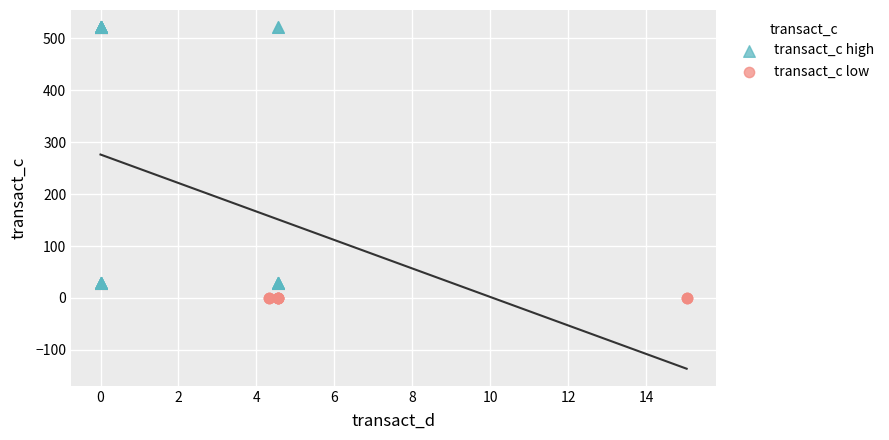

What are all the series names shown in the legend?

transact_c high, transact_c low